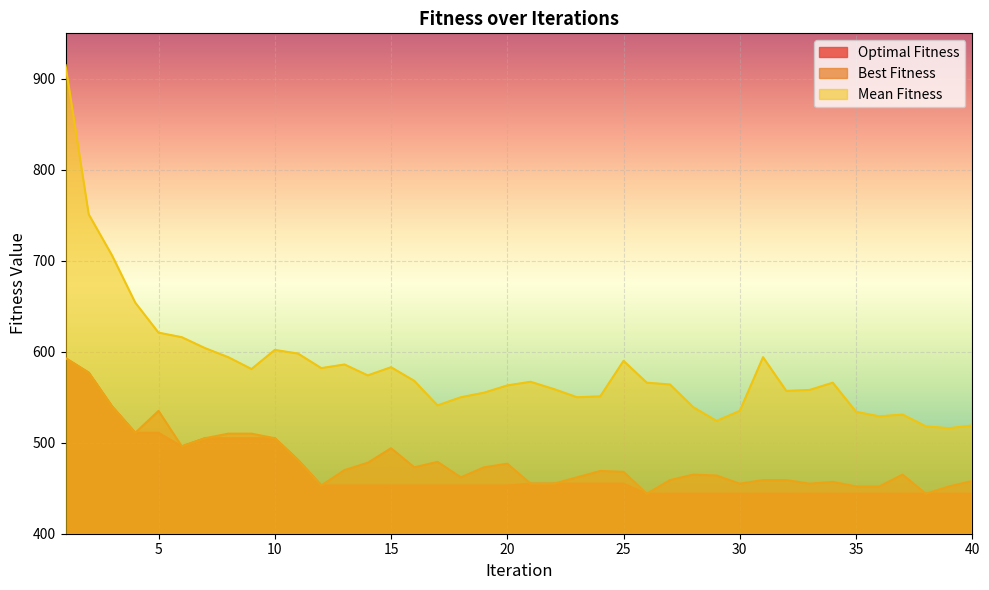

What is the sum of all Best Fitness values?

19171